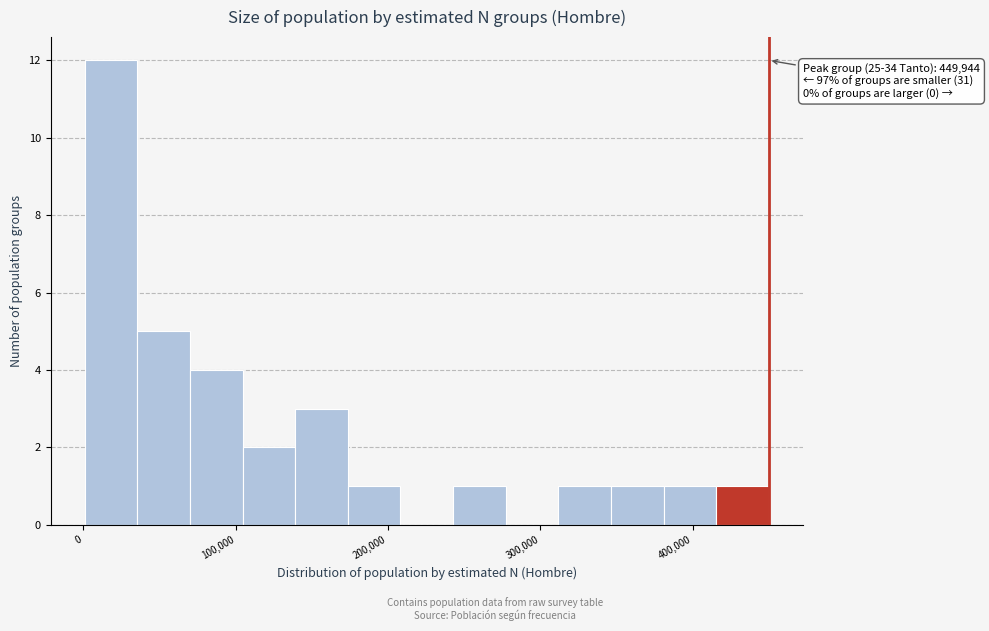

Read against the x-axis, roughly where is the centre of the tallest bar?

20000